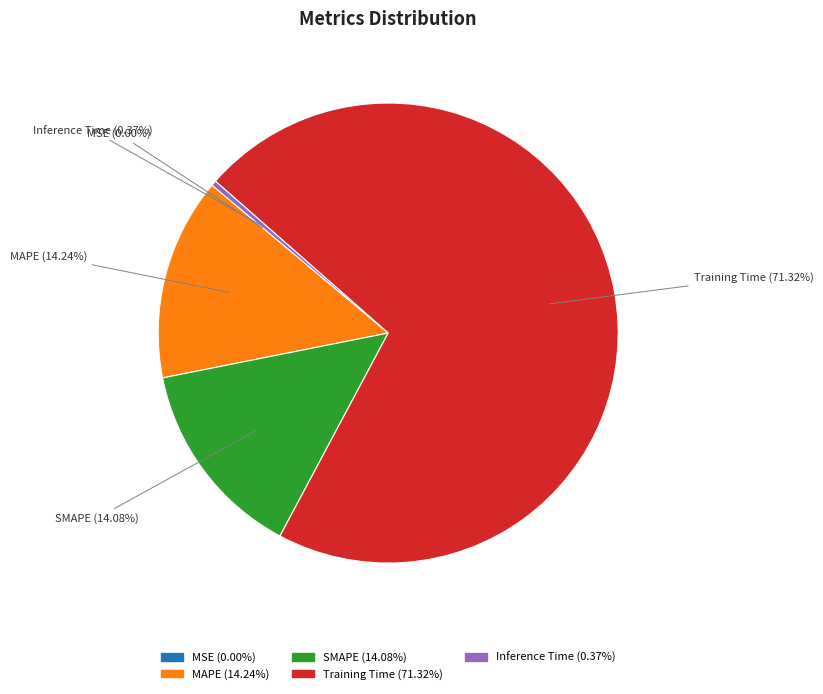

Is there a majority slice in this chart?

Yes